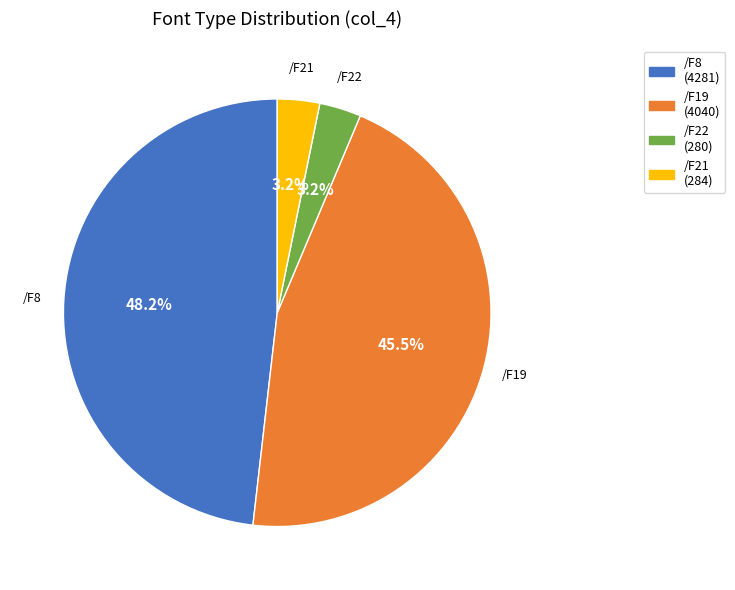

Which has a higher value, /F19 or /F22?

/F19